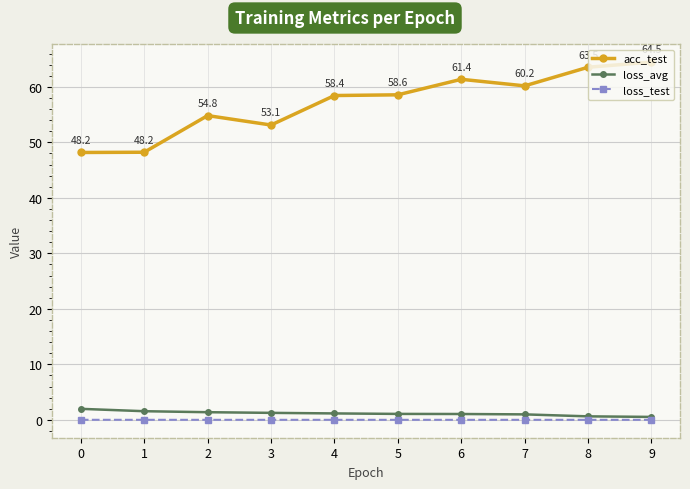

What is the difference between the loss_avg values at 2 and 7?

0.4